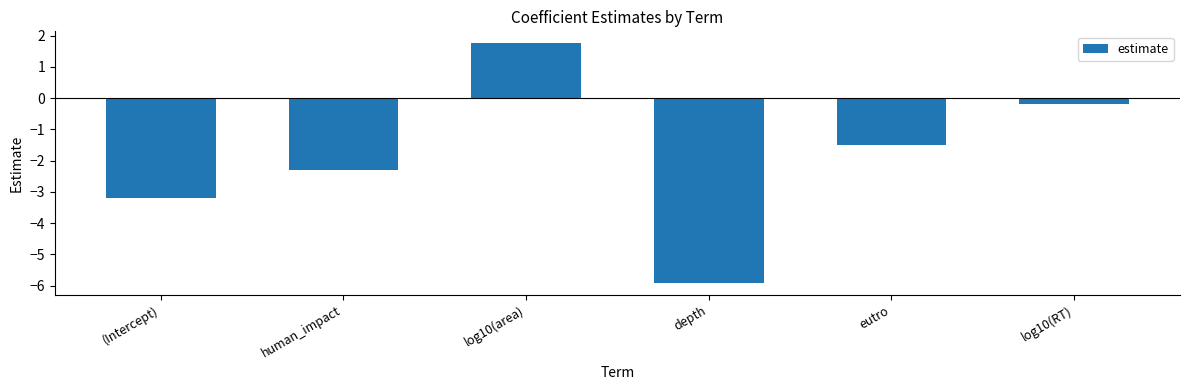

What is the smallest value displayed?

-5.9